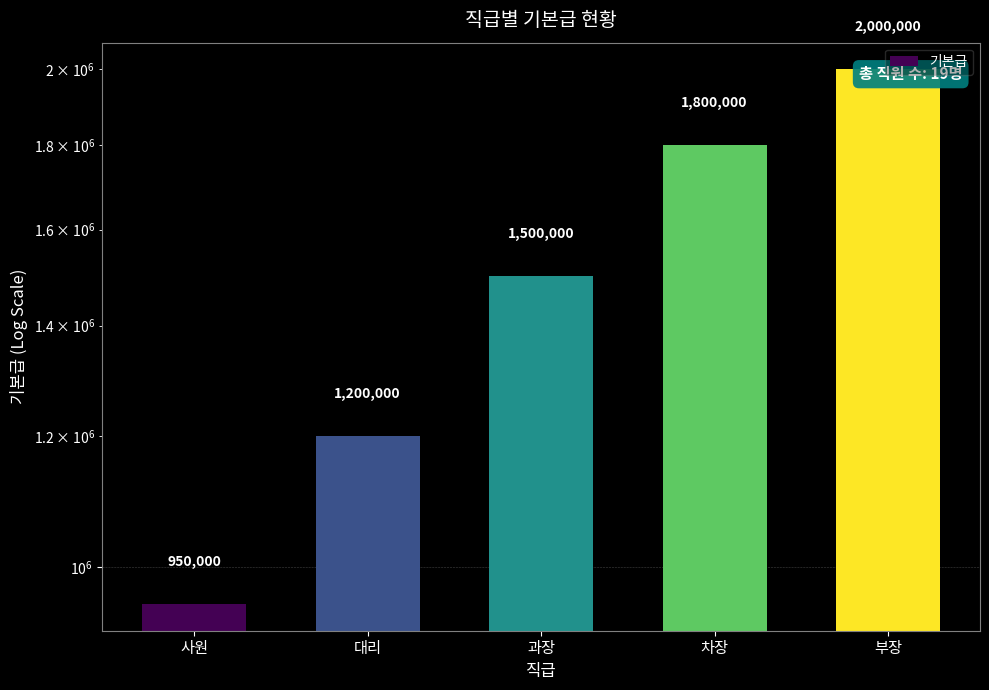

What position from the right is 과장?

3